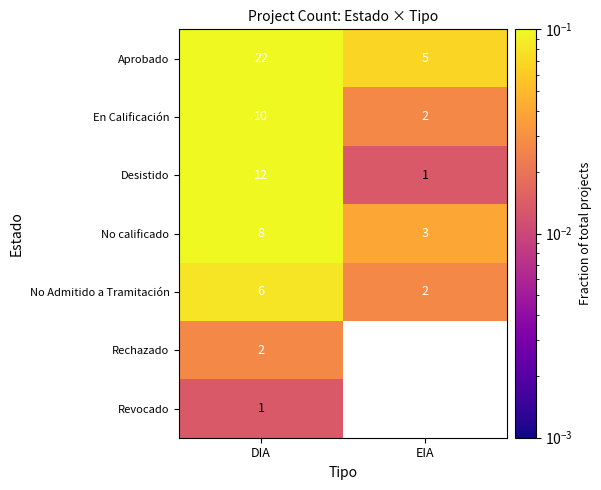

Where is Aprobado nearest to the value 13?

EIA